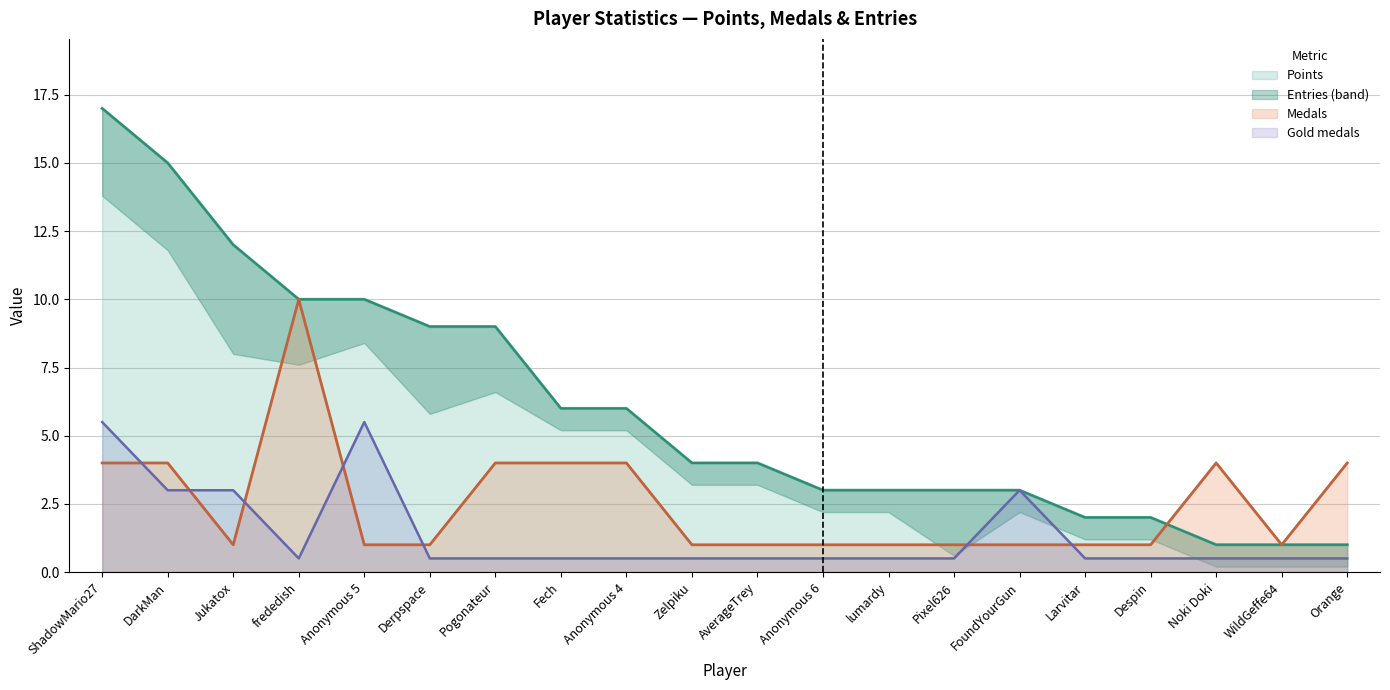

At how many categories does at least one series exceed 12?

2